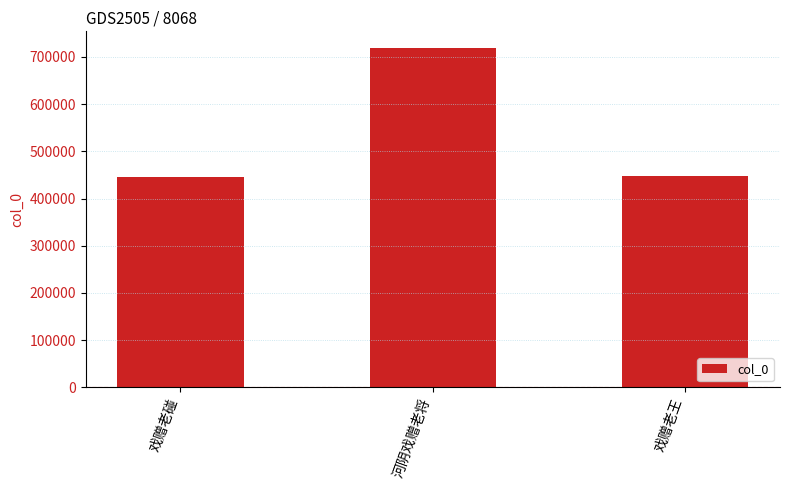

What is the greatest value displayed?

718474